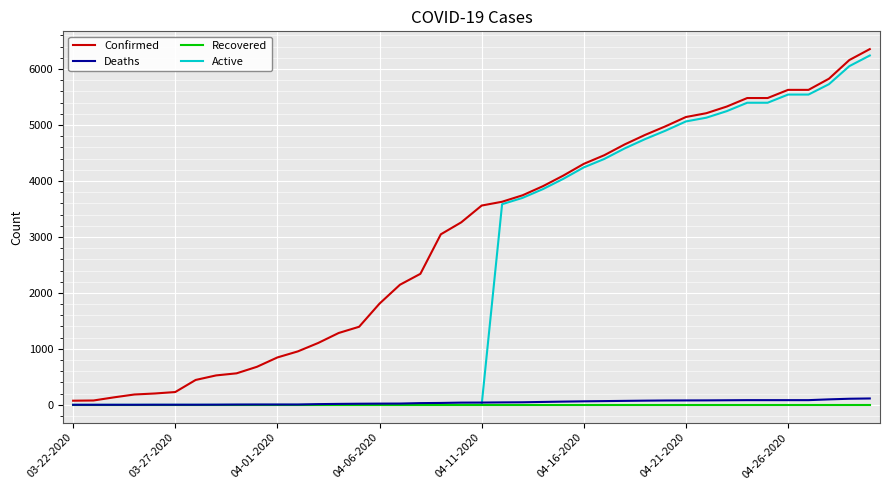

Which series has the largest total across all categories?

Confirmed